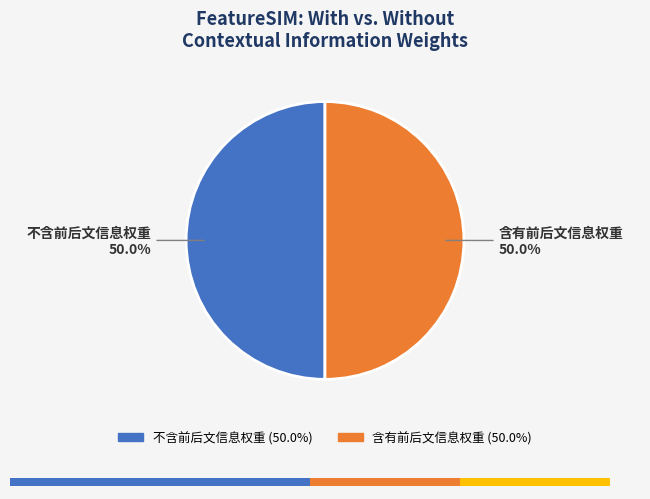

To the nearest percent, what portion does 含有前后文信息权重 represent?

50%